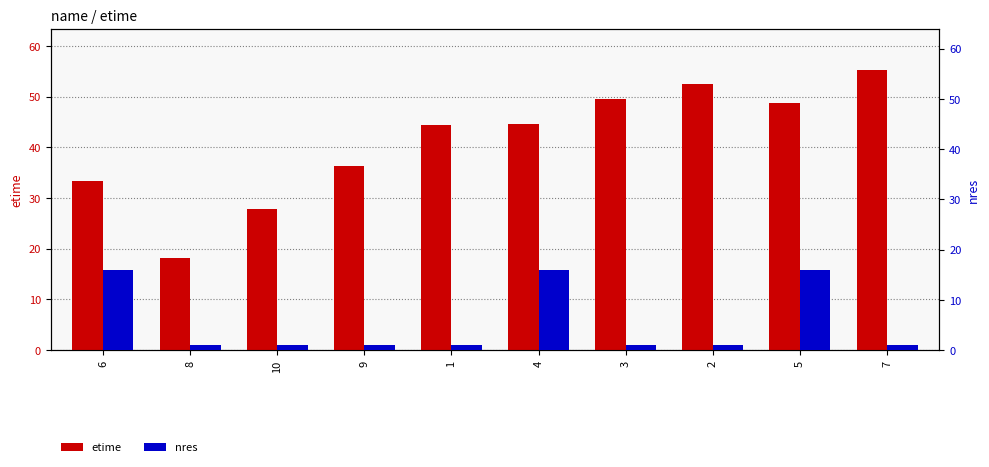

List the series in order of their peak value, lowest first.

nres, etime